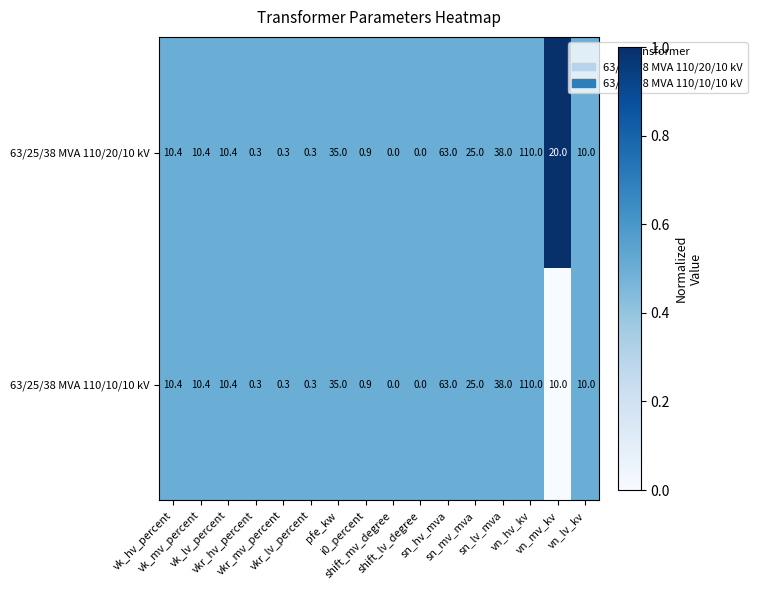

At how many categories does at least one series exceed 7?

10